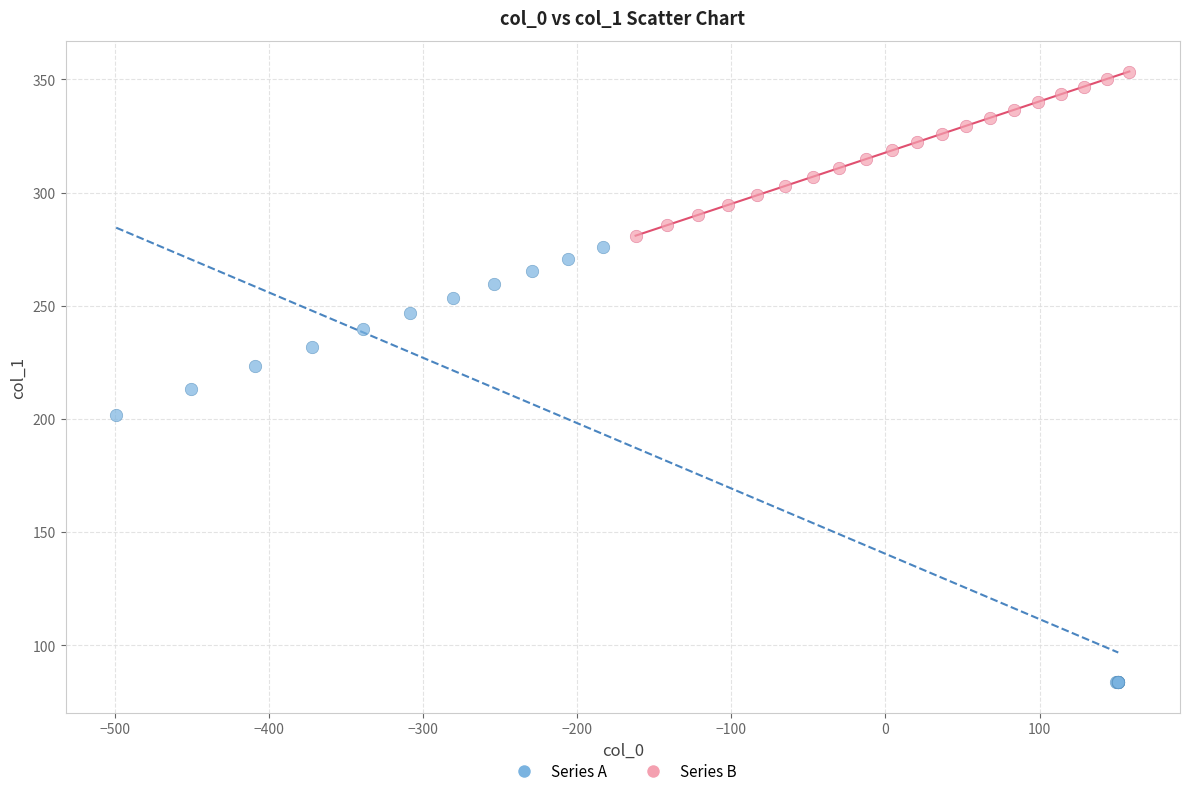

What are all the series names shown in the legend?

Series A, Series B